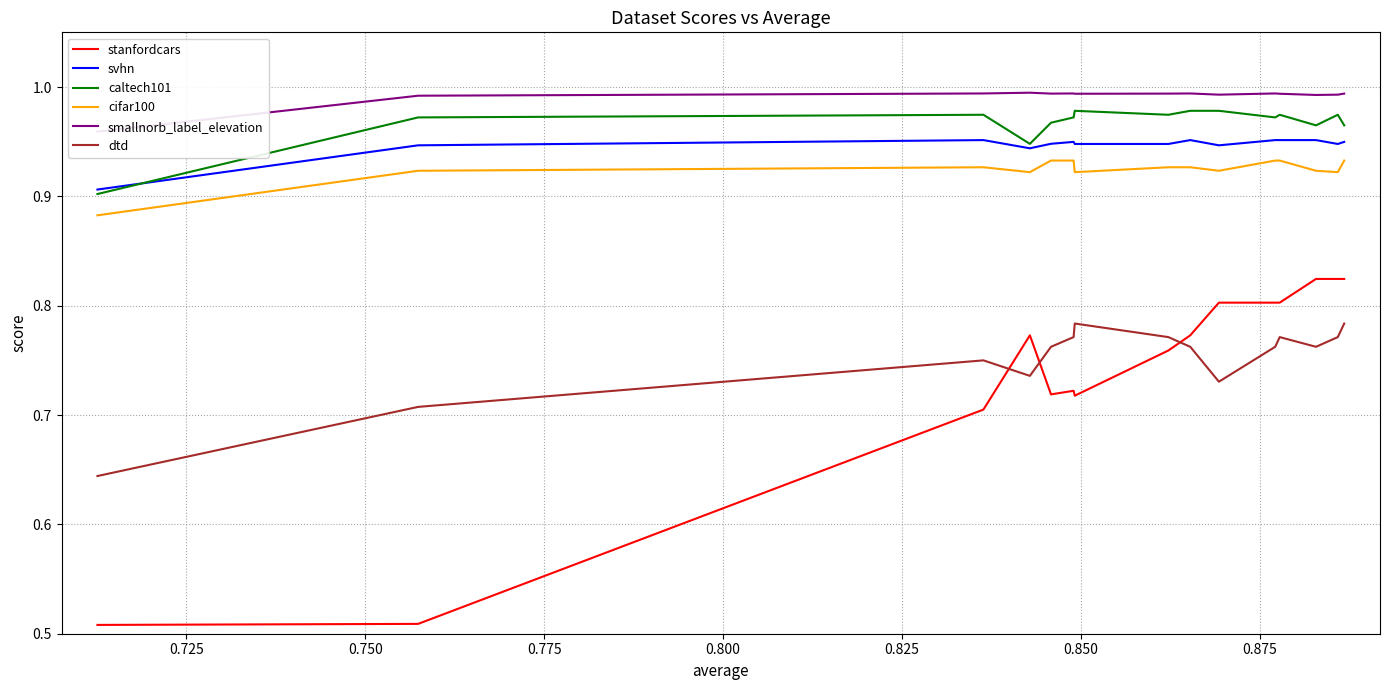

How many interior local peaks does the stanfordcars series have?

2